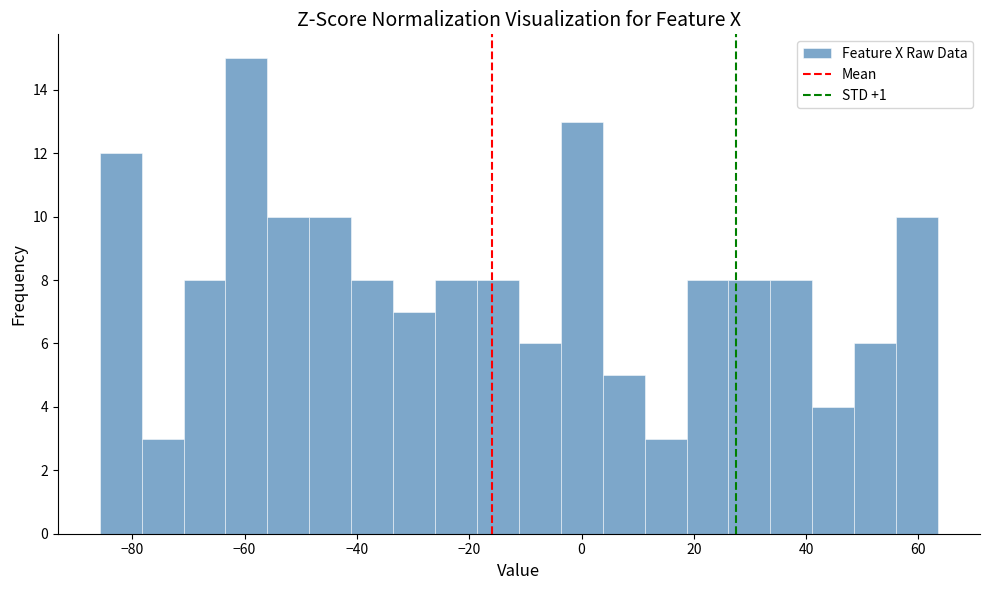

Read against the x-axis, roughly where is the centre of the tallest bar?

-60